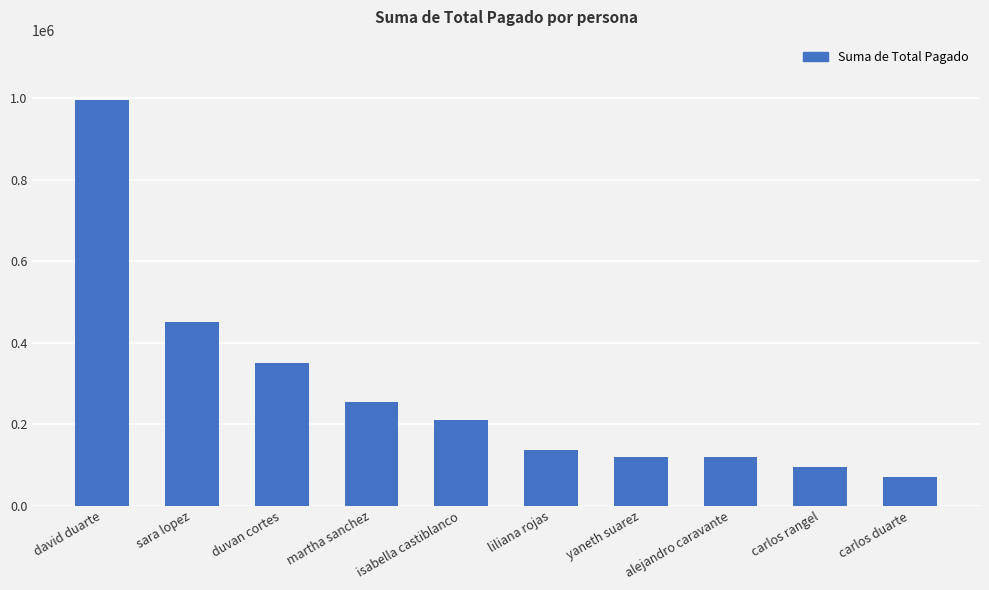

What is the change in value from liliana rojas to carlos rangel?

-41000